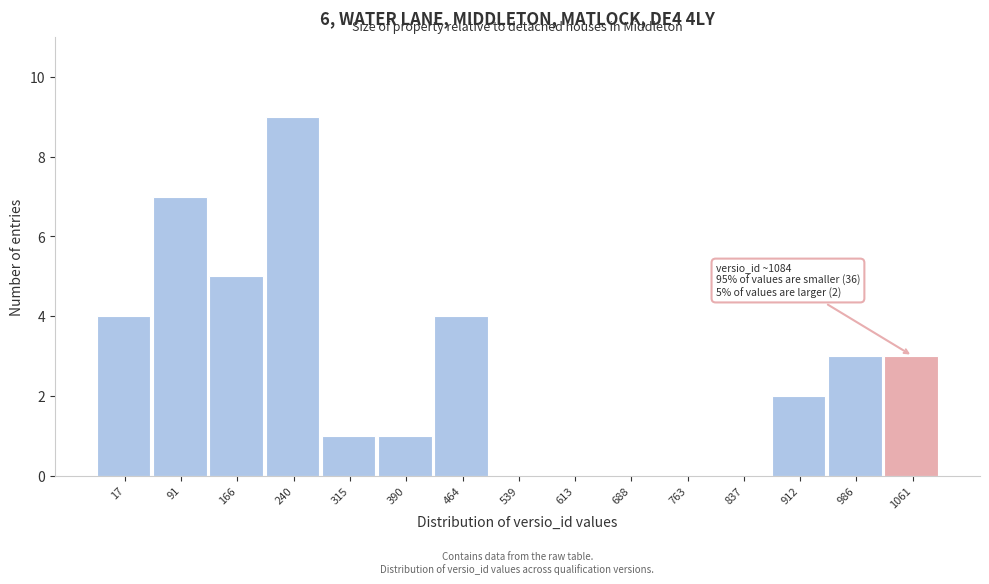

Reading left to right, transcribe all the data shown in this chart.

17=4	91=7	166=5	240=9	315=1	390=1	464=4	539=0	613=0	688=0	763=0	837=0	912=2	986=3	1061=3